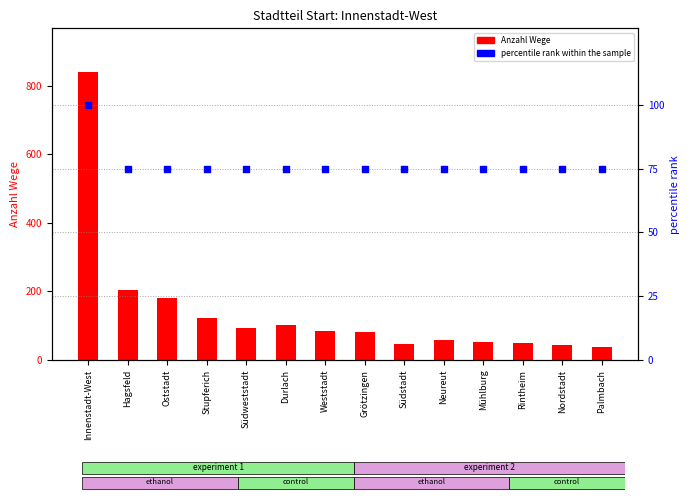

Is the value of percentile rank within the sample at Mühlburg greater than the value of Anzahl Wege at Stupferich?

No